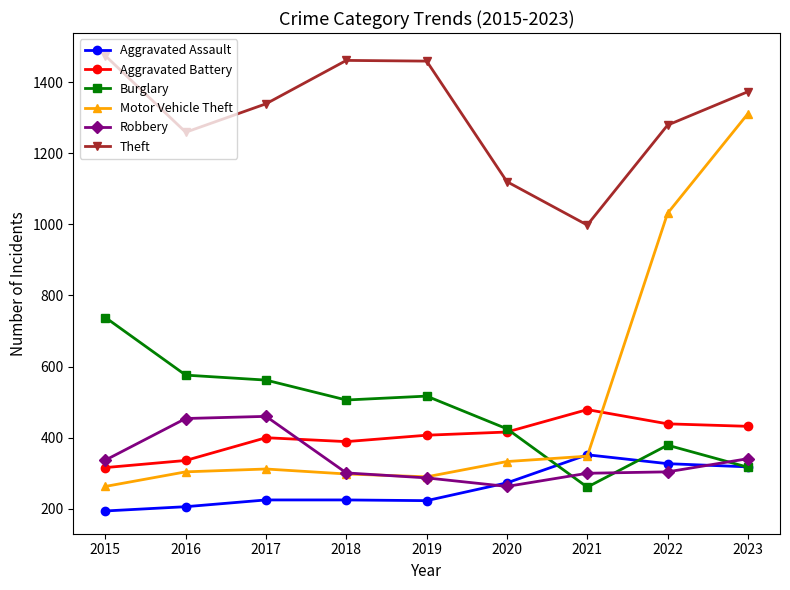

Rank the series by their maximum value, from lowest to highest.

Aggravated Assault, Robbery, Aggravated Battery, Burglary, Motor Vehicle Theft, Theft